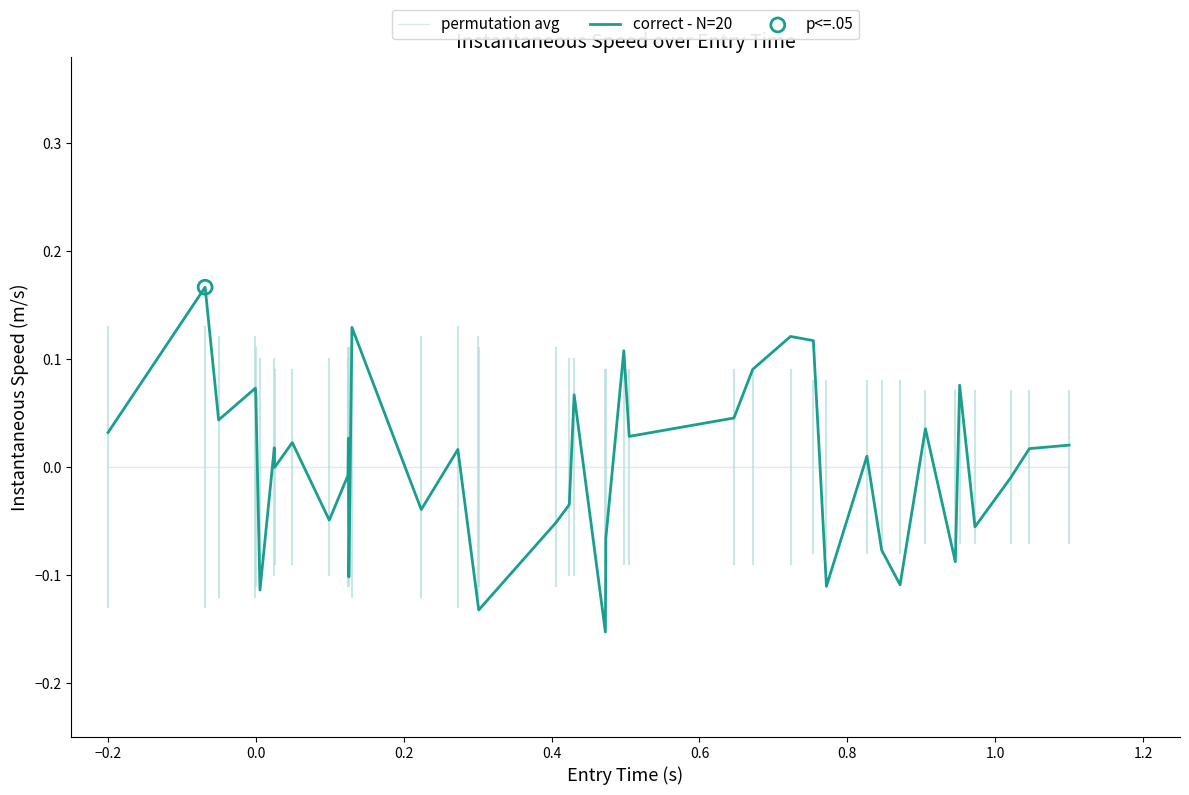

Which series has the widest spread of values?

correct - N=20